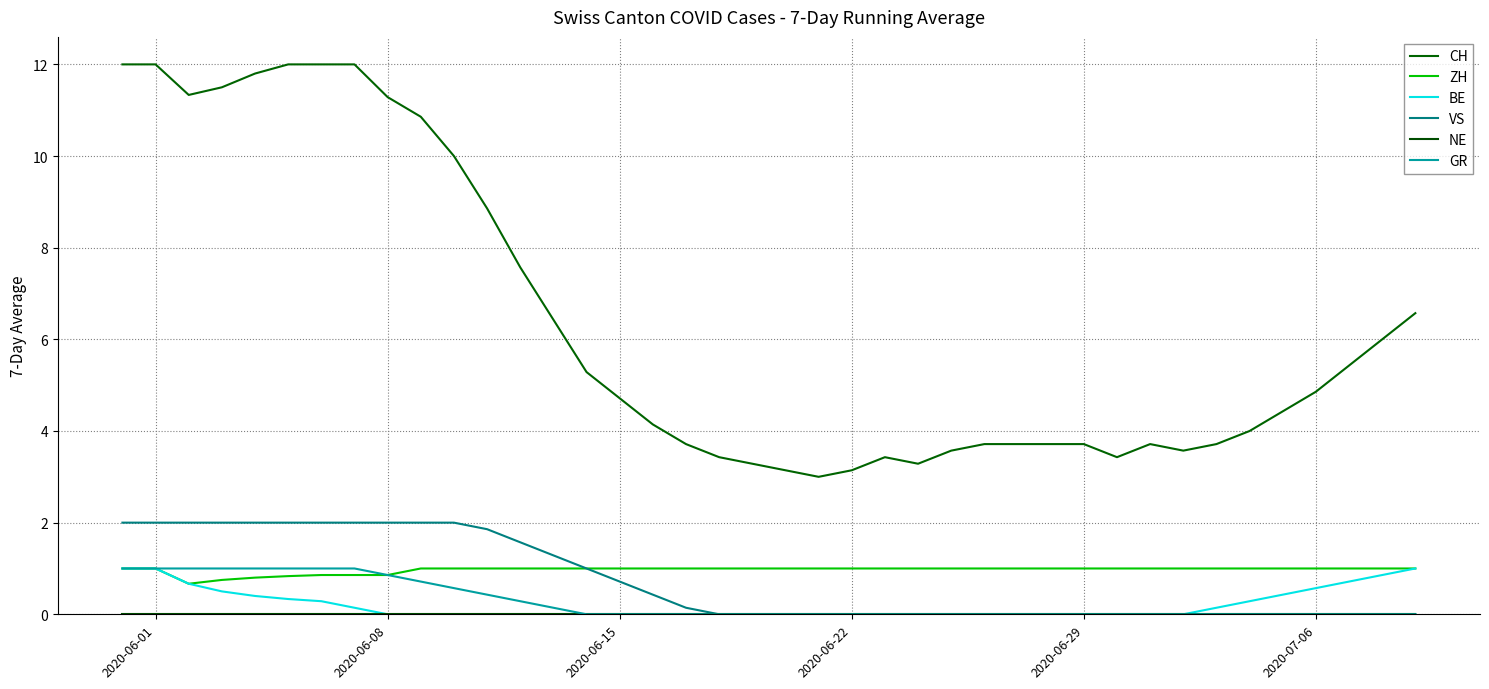

True or false: GR and CH cross at least once.

False